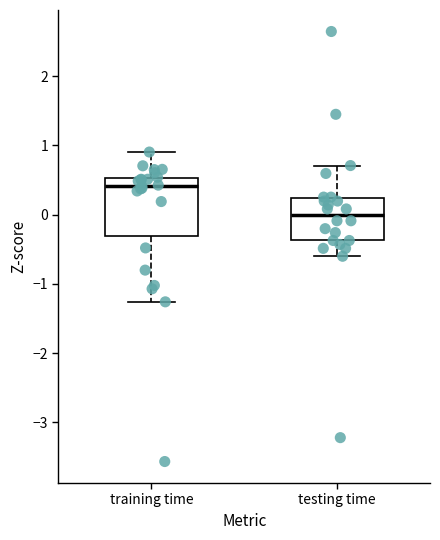

Where does the upper whisker of the box for training time end on the y-axis? The values are not printed on the chart, so give them approximately, as read against the axis.

0.9